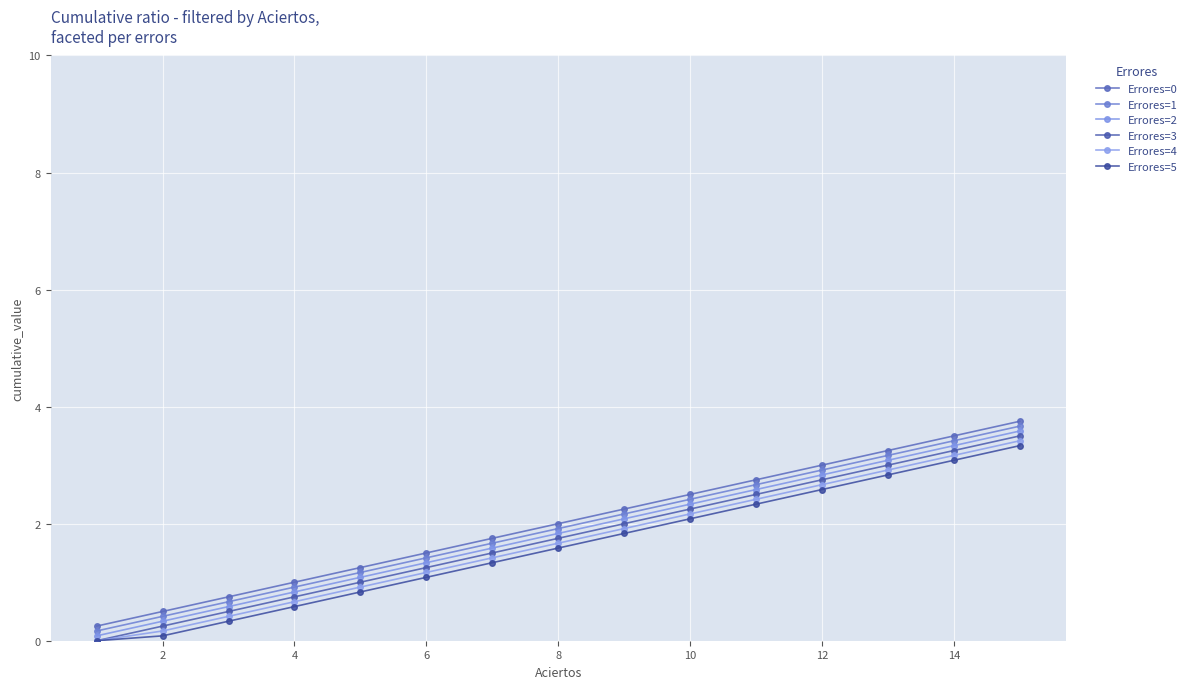

How many lines are shown in the chart?

6